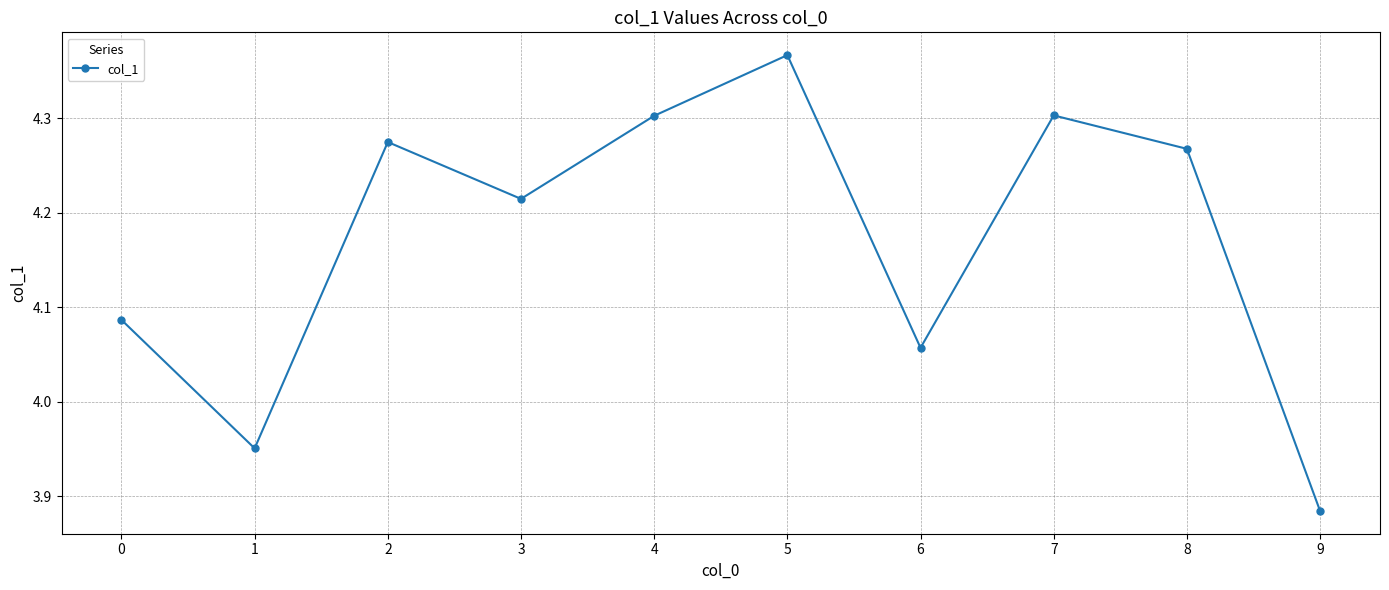

At which category does the data reach its first local peak?

2